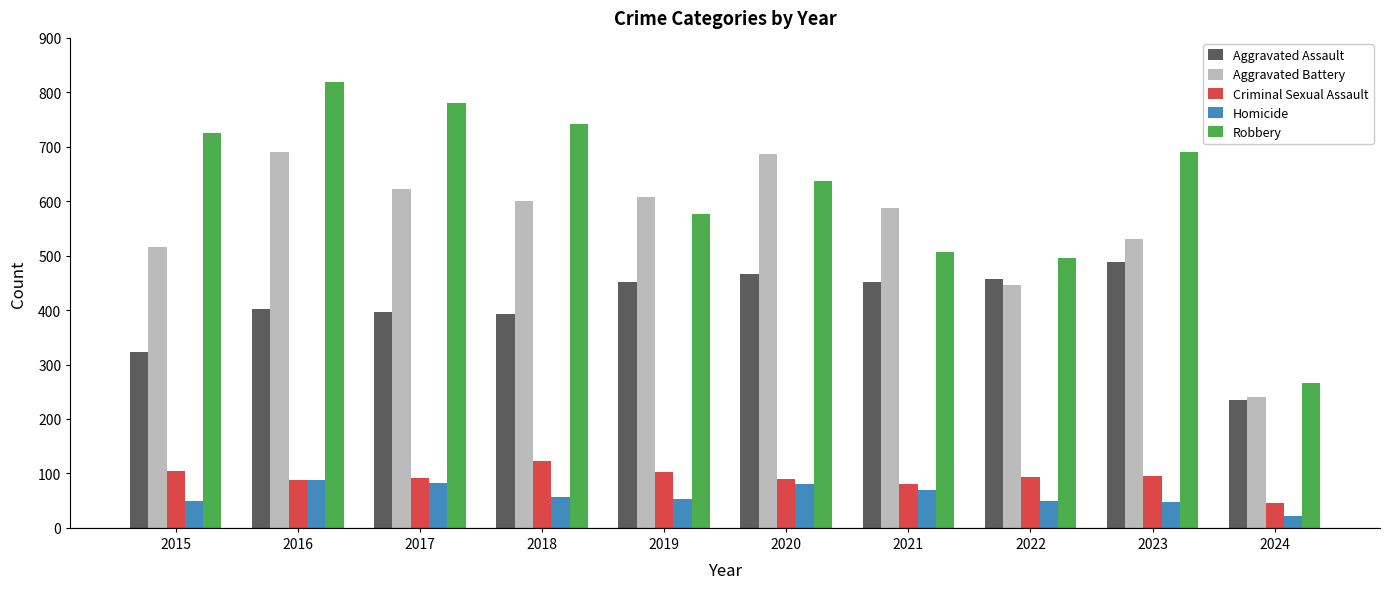

What is the sum of all Aggravated Battery values?

5527